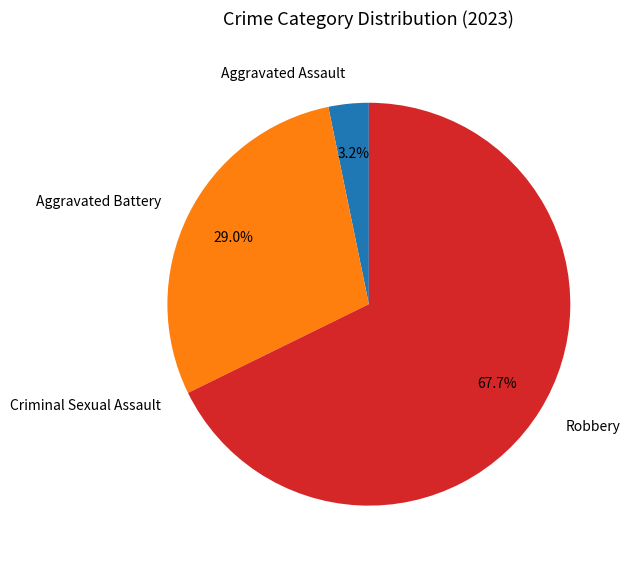

Between Aggravated Battery and Robbery, which is larger?

Robbery